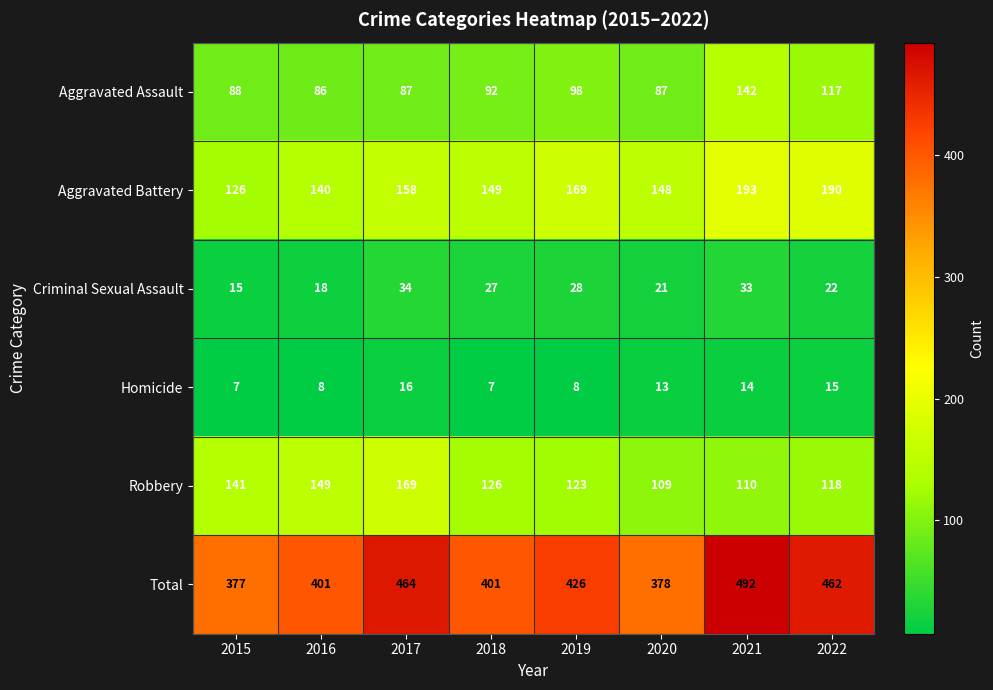

What is the average value of the Homicide series?

11